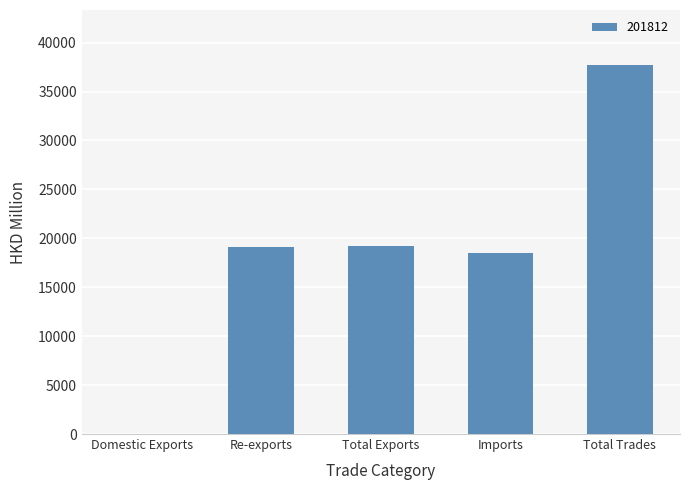

Between Imports and Total Trades, which is larger?

Total Trades